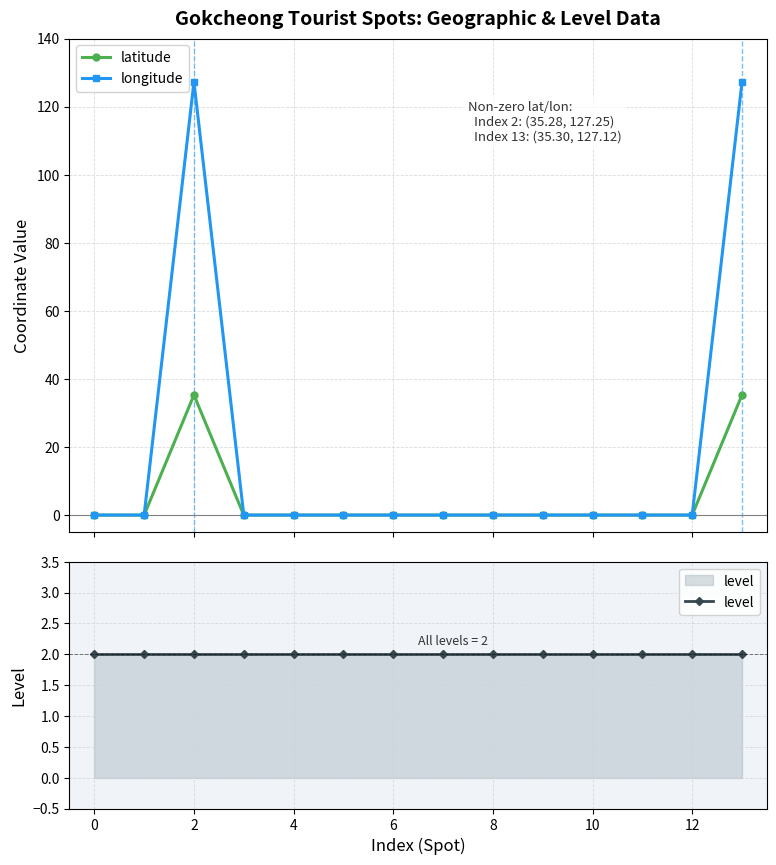

Which series changed the most between 2 and 8?

longitude